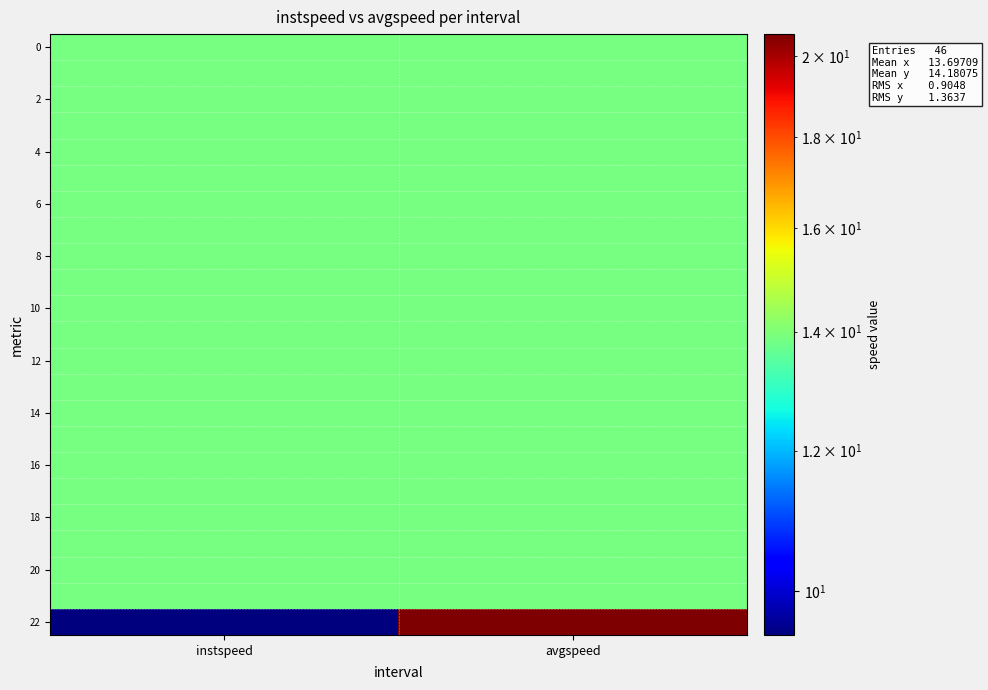

Between instspeed and avgspeed, which series saw the biggest shift?

22